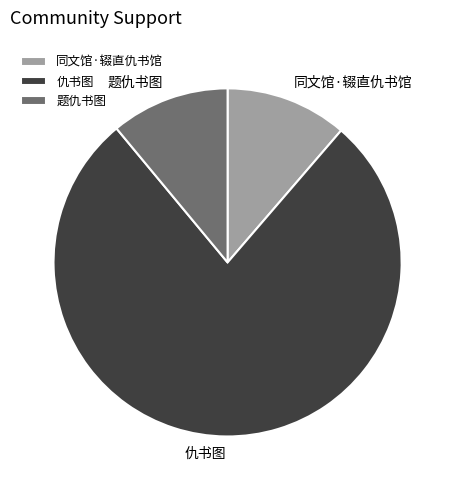

True or false: 仇书图 accounts for 70% of the total.

False